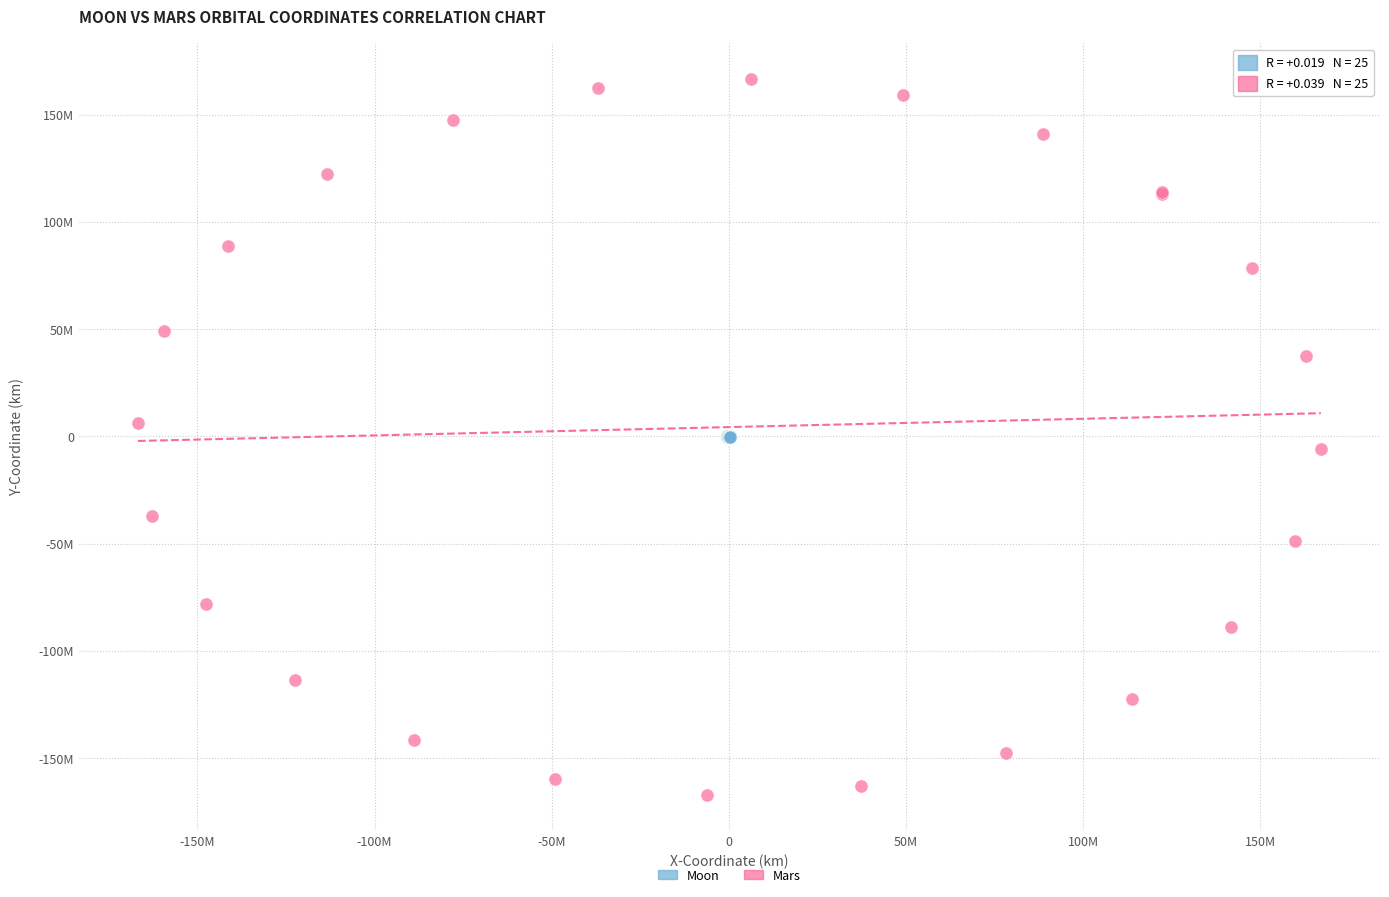

What are all the series names shown in the legend?

Moon, Mars